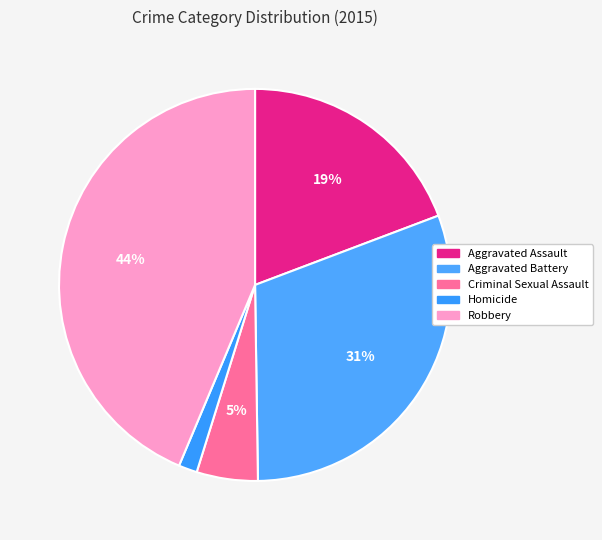

To the nearest percent, what is the difference between the Homicide and Aggravated Battery slice percentages?

29%